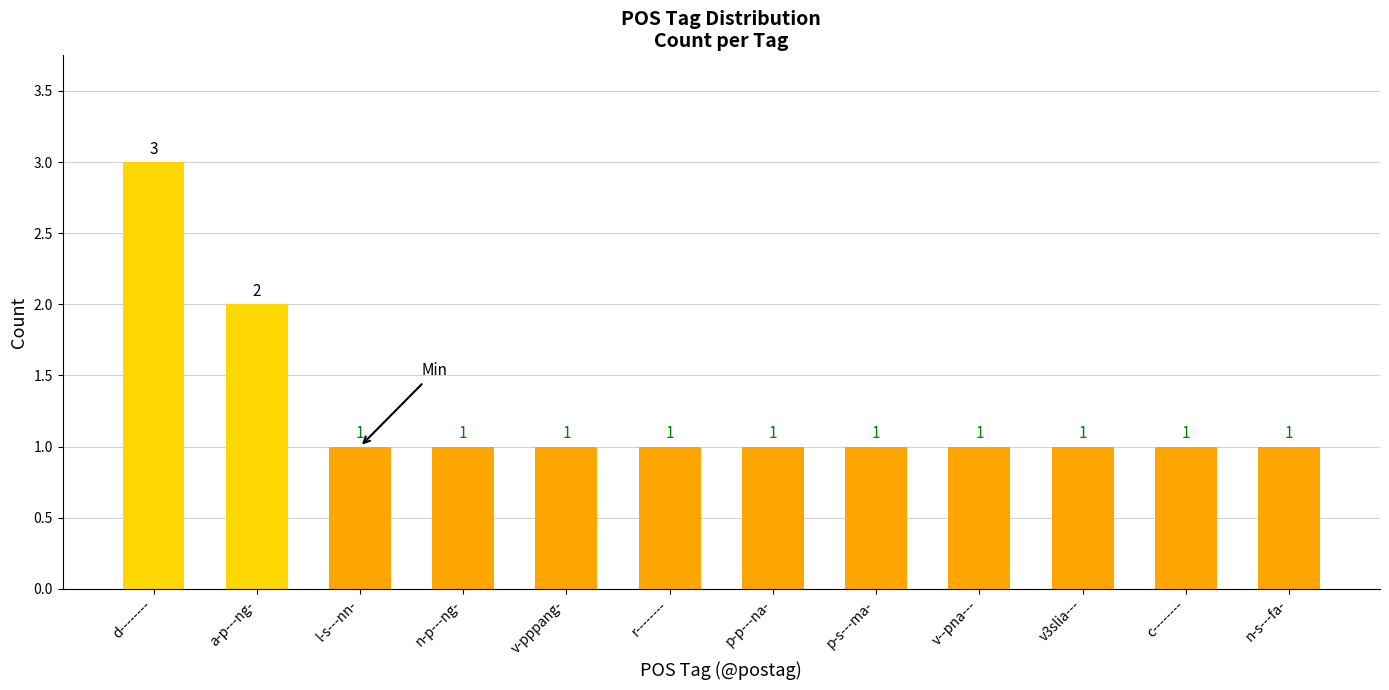

What is the average value?

1